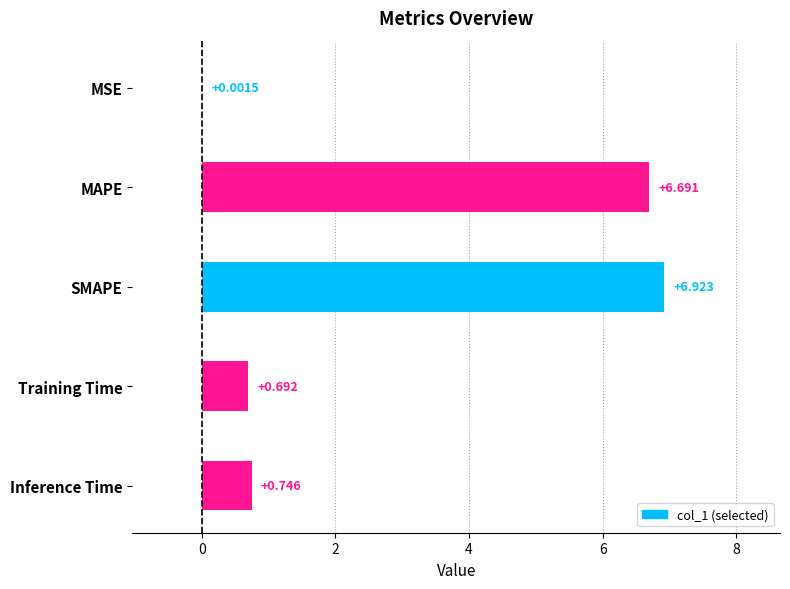

Which has a higher value, Training Time or MSE?

Training Time